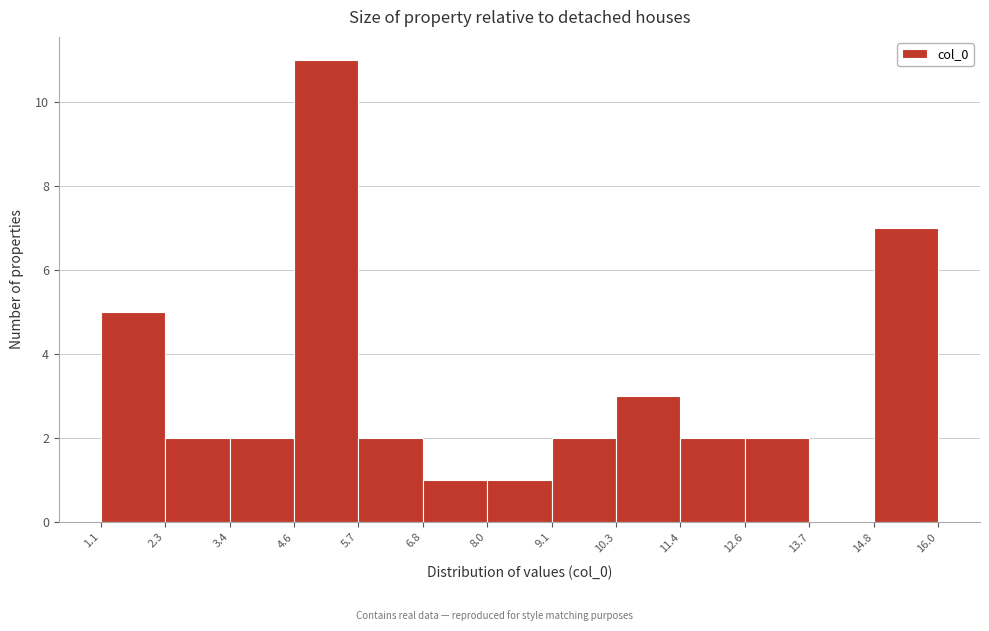

What is the height of the bar covering 12.6 to 13.7 on the x-axis? The values are not printed on the chart, so give them approximately, as read against the axis.

2